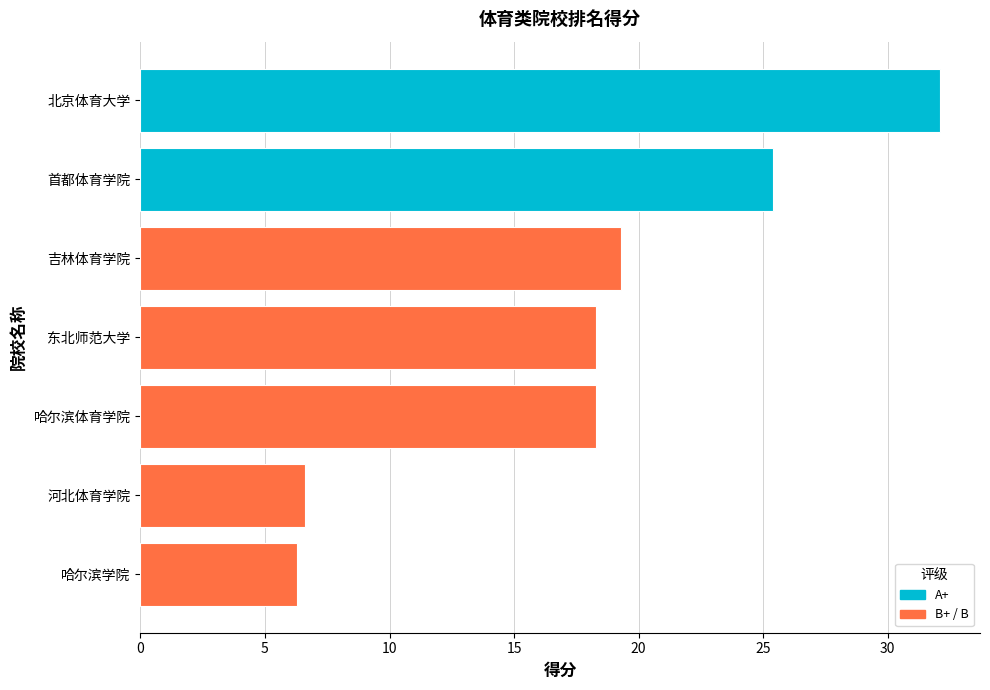

What is the label of the 1st bar from the bottom?

哈尔滨学院